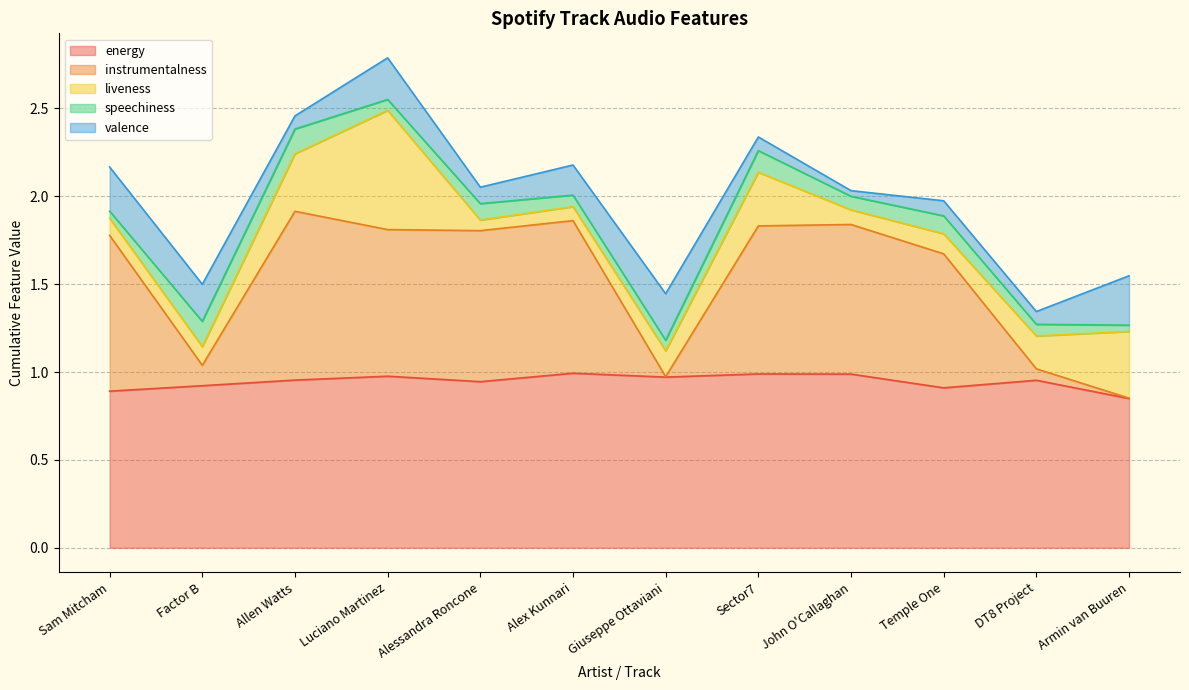

What is the difference between the highest and lowest values at Alessandra Roncone?

0.9